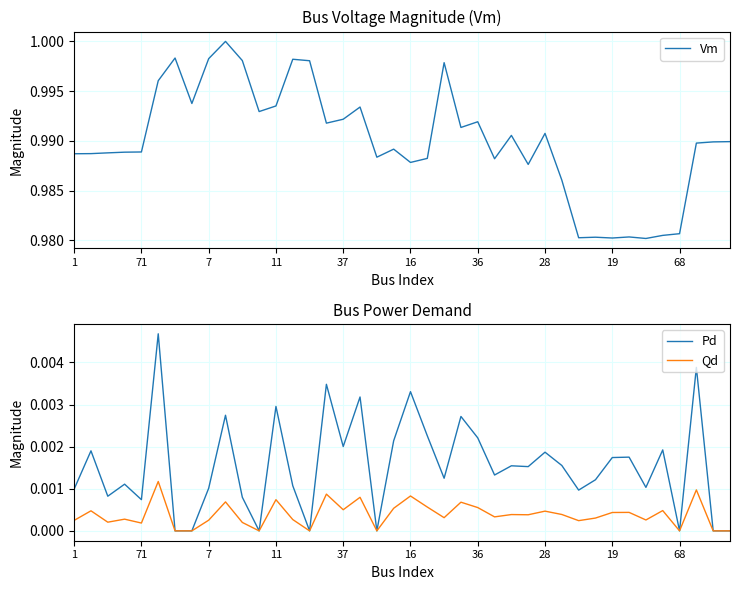

Does the chart display data point markers on the line(s)?

No